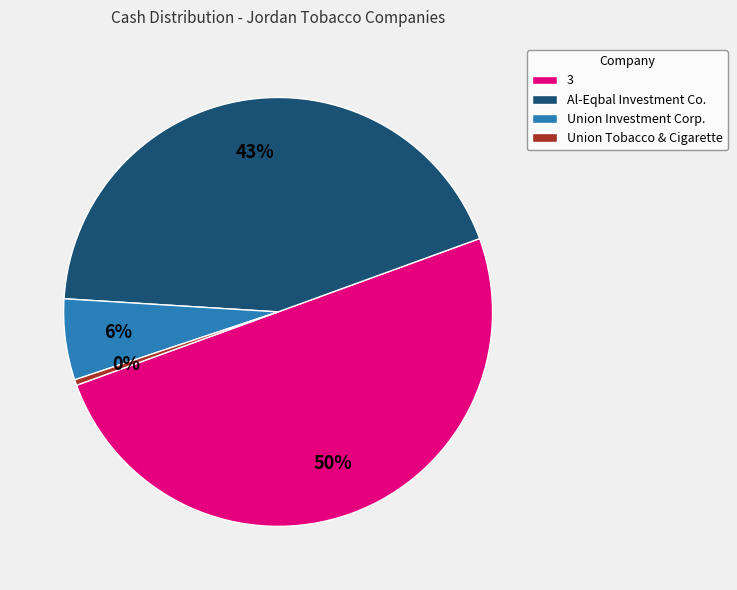

True or false: Al-Eqbal Investment Co. accounts for 57% of the total.

False